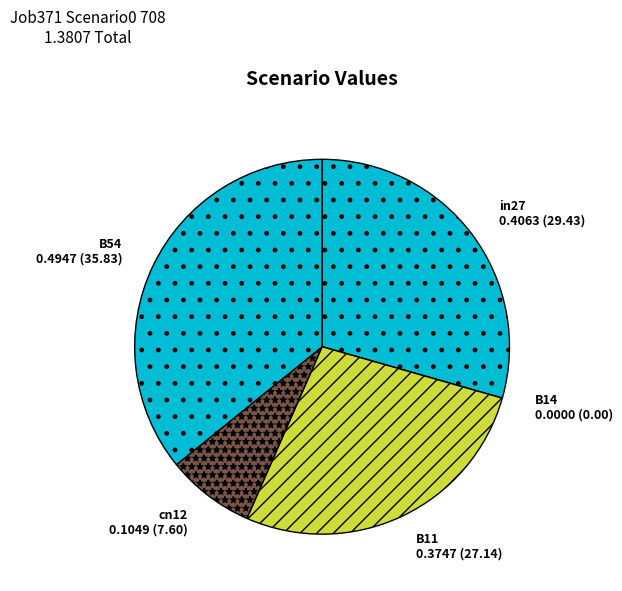

Do in27 and B54 together represent more than half of the pie?

Yes